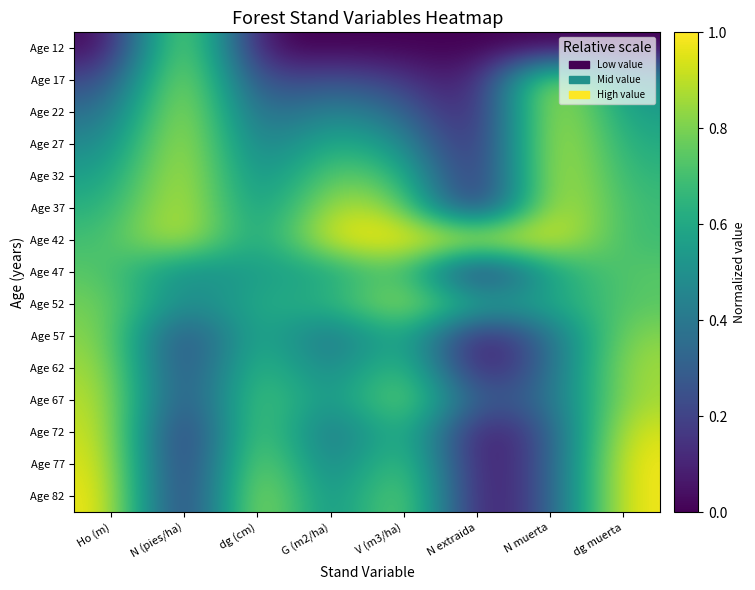

Between N (pies/ha) and N extraida, which series saw the biggest shift?

Age 12